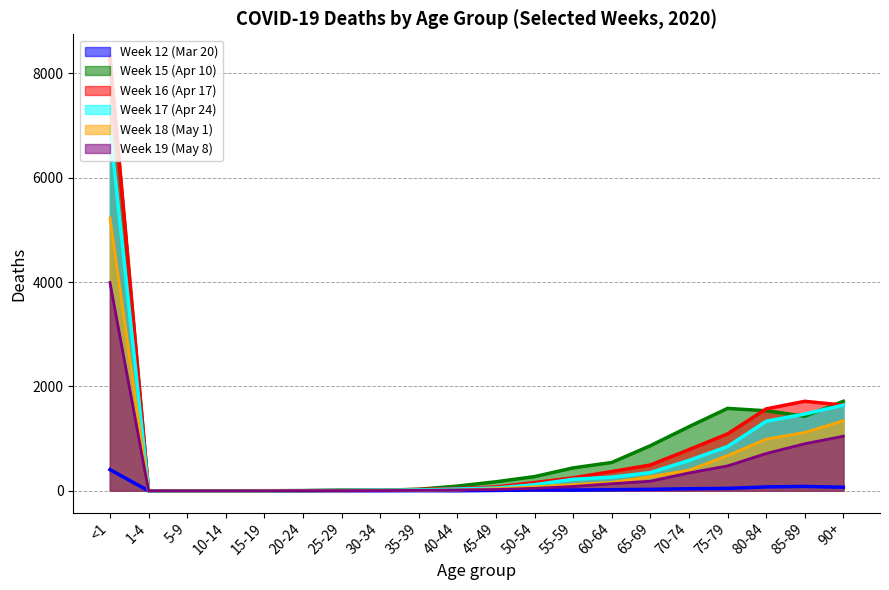

Which series has the widest spread of values?

Week 16 (Apr 17)